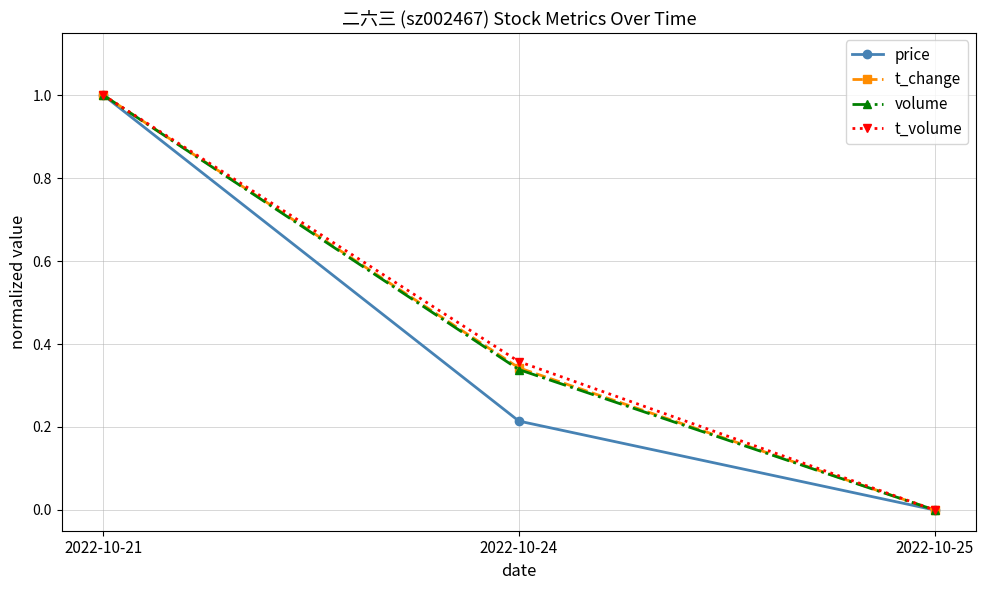

Which category has the lowest value across all series?

2022-10-25